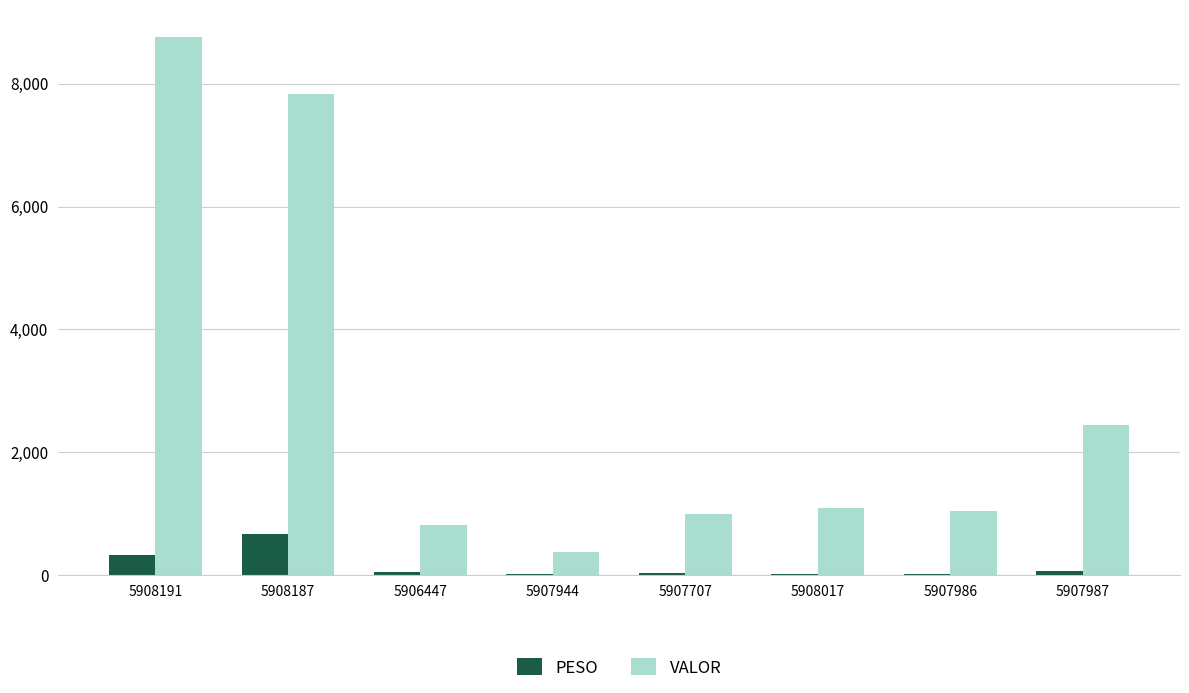

Count the number of categories in the chart.

8